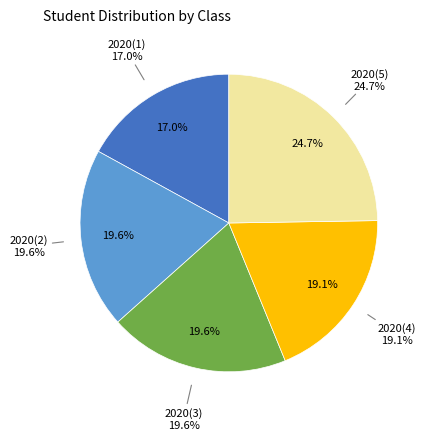

To the nearest percent, what portion does 2020(3) represent?

20%